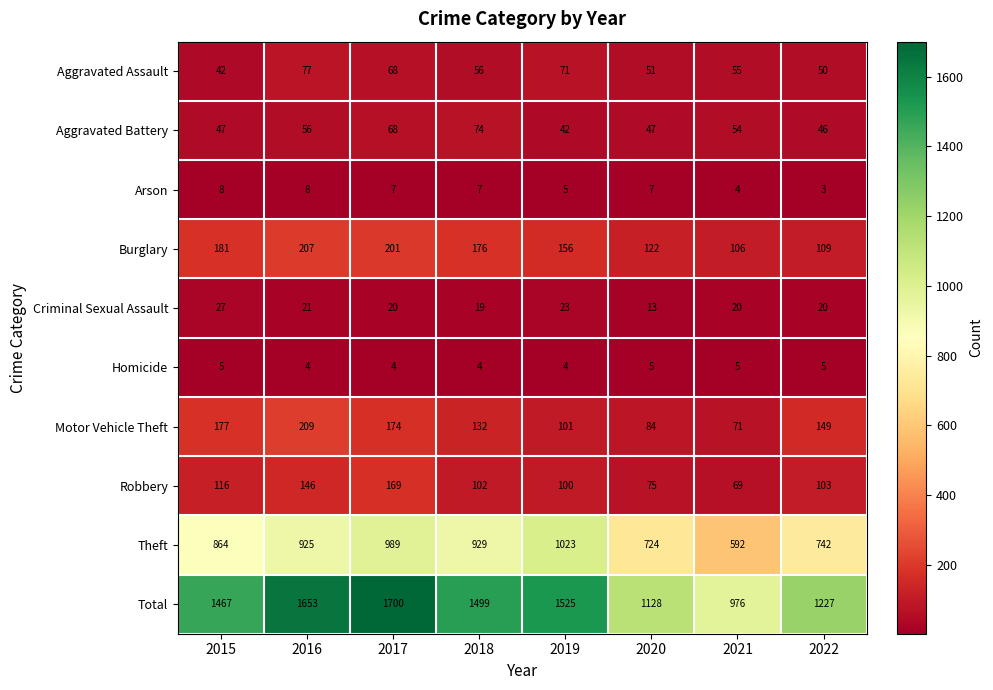

At which label is Theft closest to 807?

2015